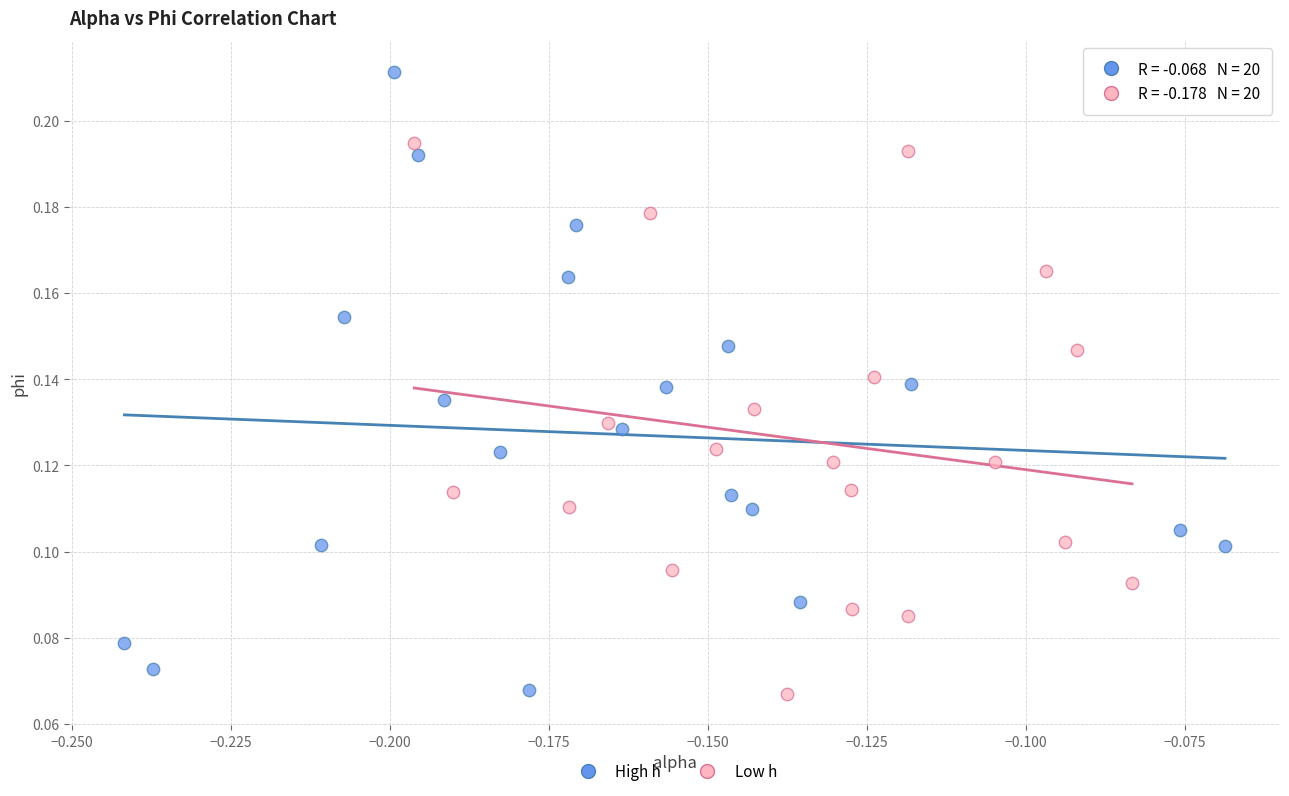

Which series reaches the maximum Y coordinate?

High h